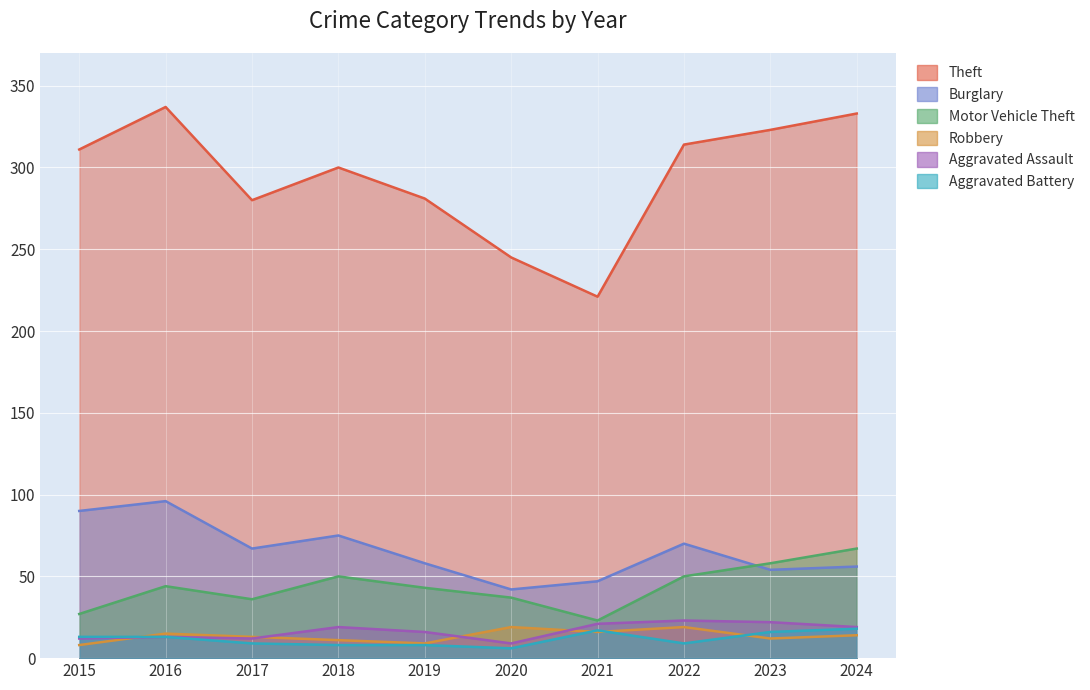

What is the sum of all Robbery values?

136